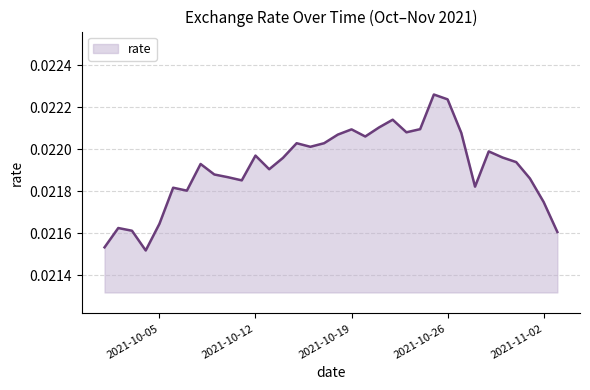

Is this an area chart (filled region under the line)?

Yes